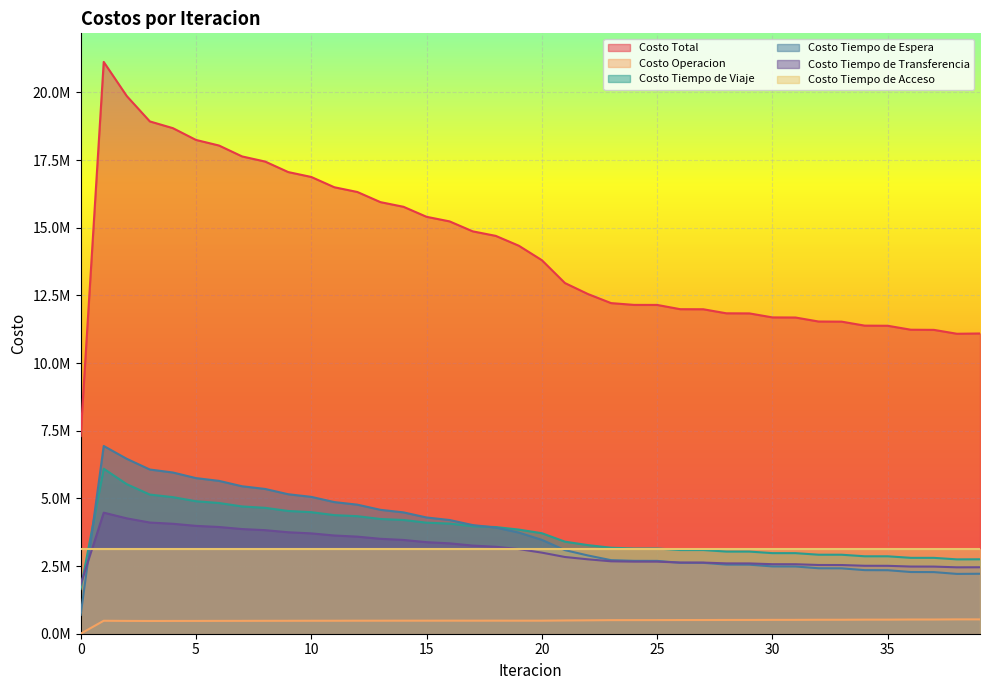

What is the sum of the Costo Tiempo de Espera values at 18 and 17?

7936775.1